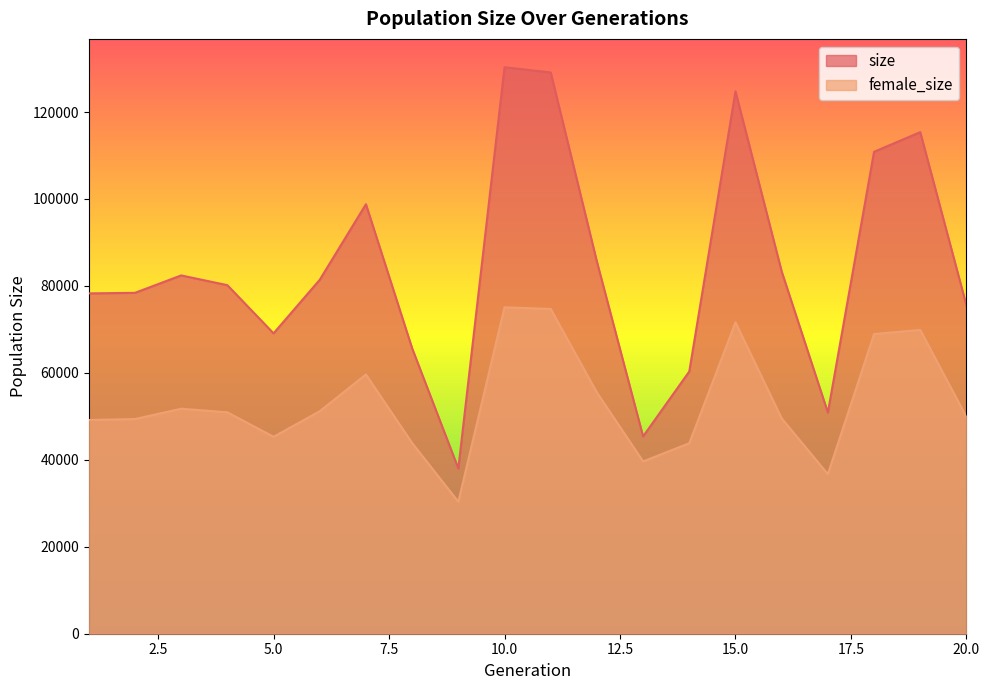

What is the value of the size point at the 3rd from the left?

82424